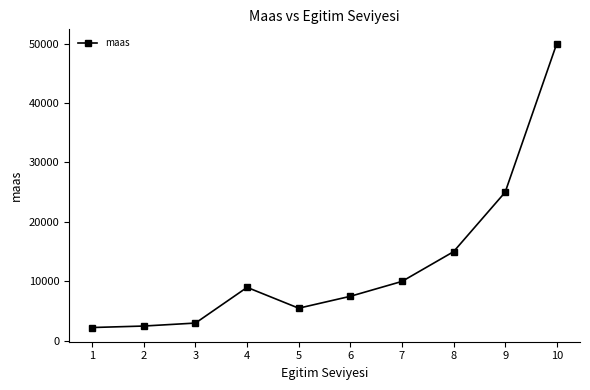

What is the change in value from 6 to 9?

+17500